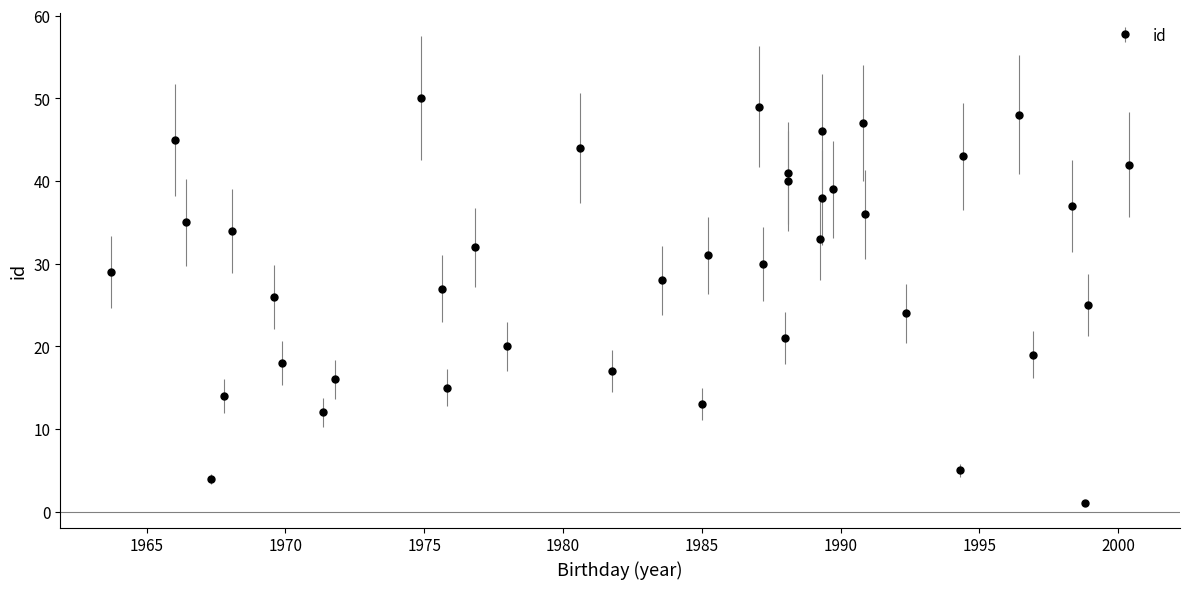

How many points are lower than both their immediate neighbors (excluding endpoints)?

12